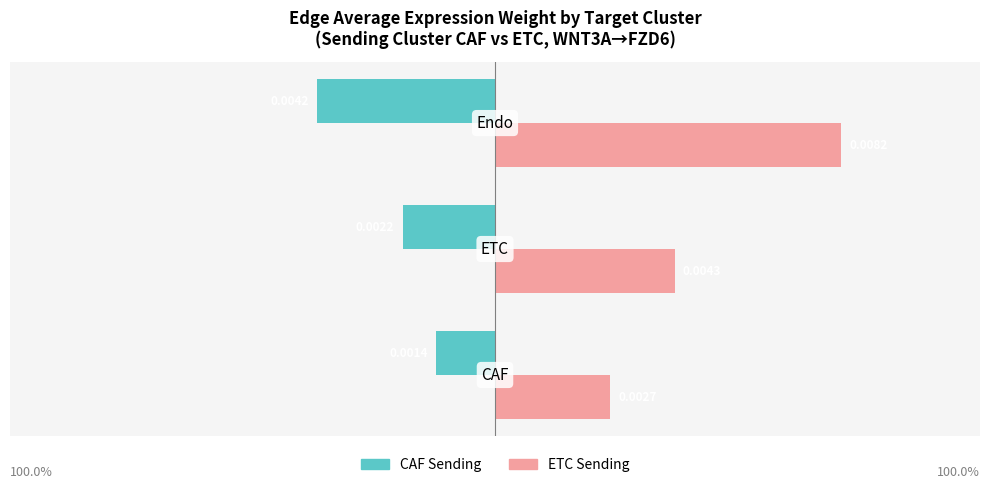

Which category has the highest value across all series?

Endo